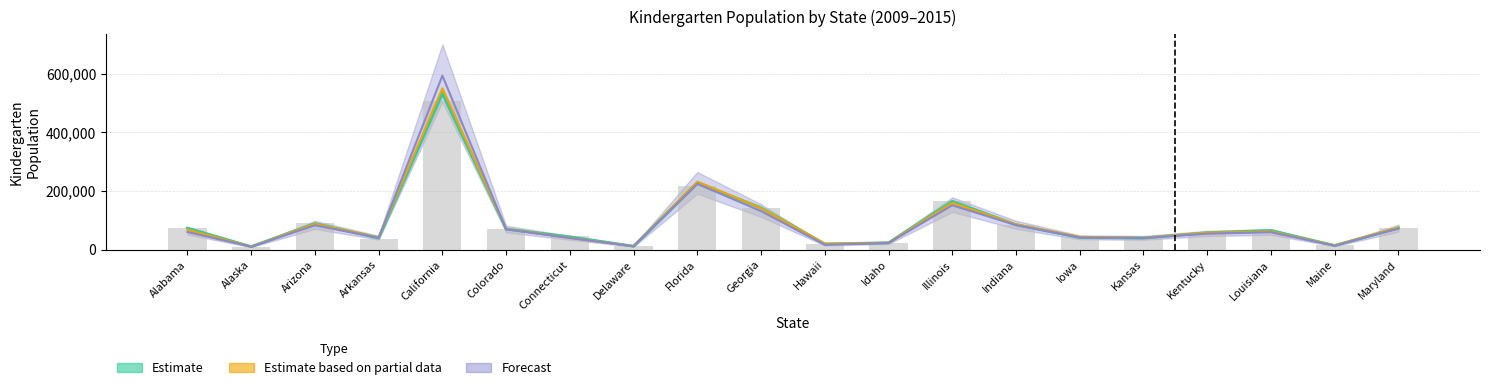

What is the minimum value for Kinder_pop_2010?

10141.2